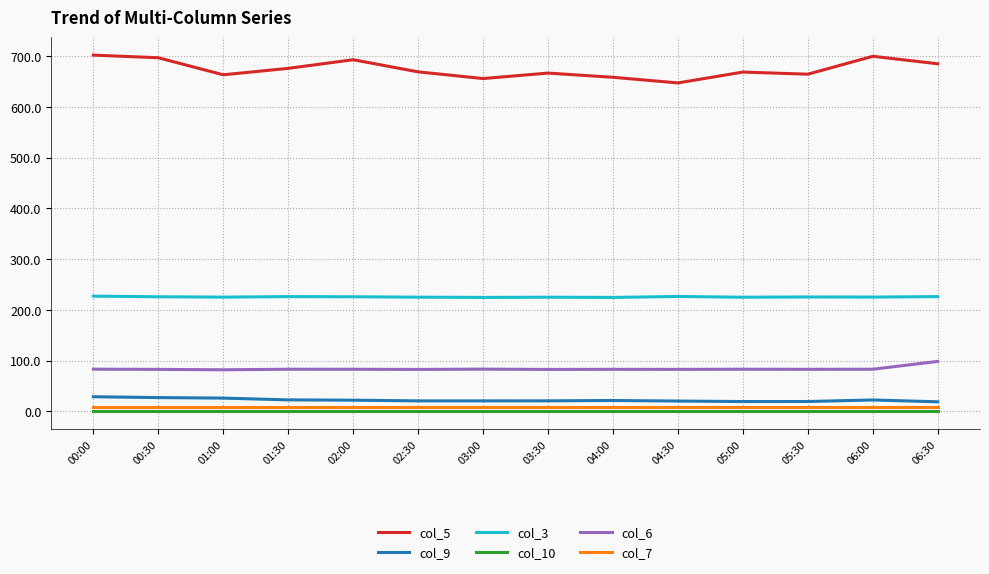

What is the average value of the col_7 series?

8.8